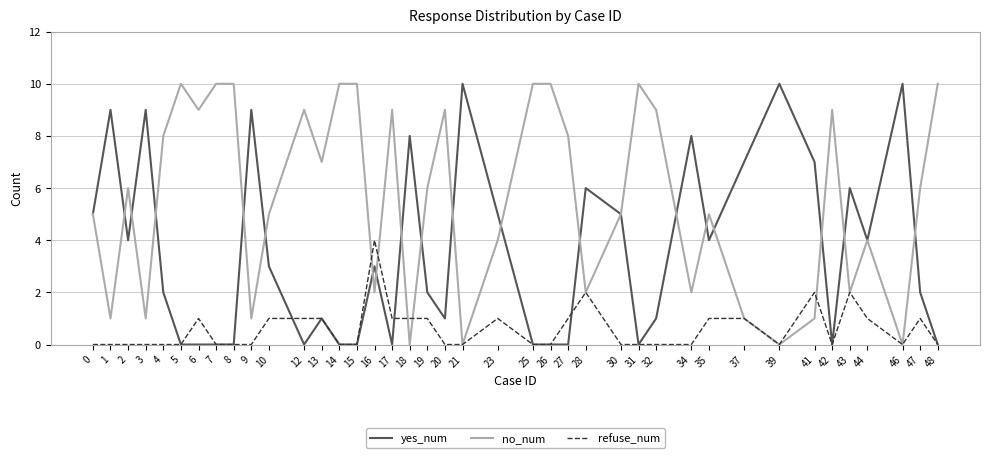

True or false: no_num and refuse_num cross at least once.

True